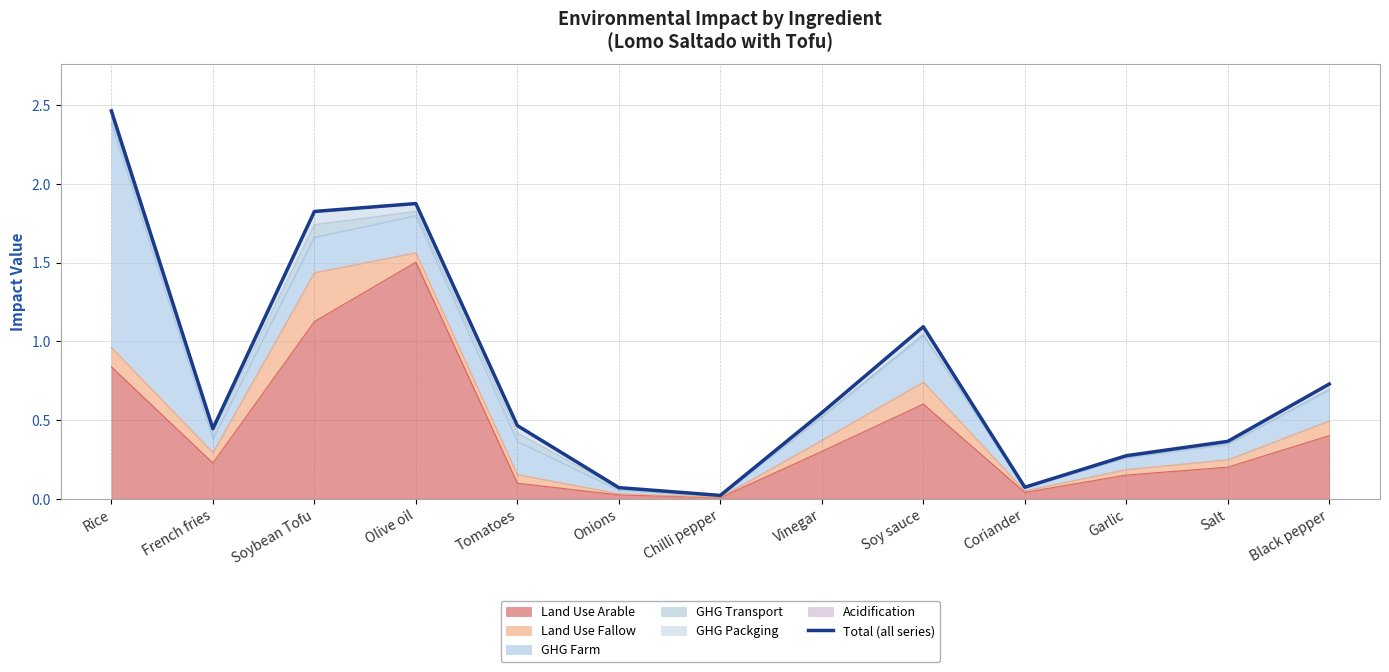

What is the label of the 7th point from the left?

Chilli pepper